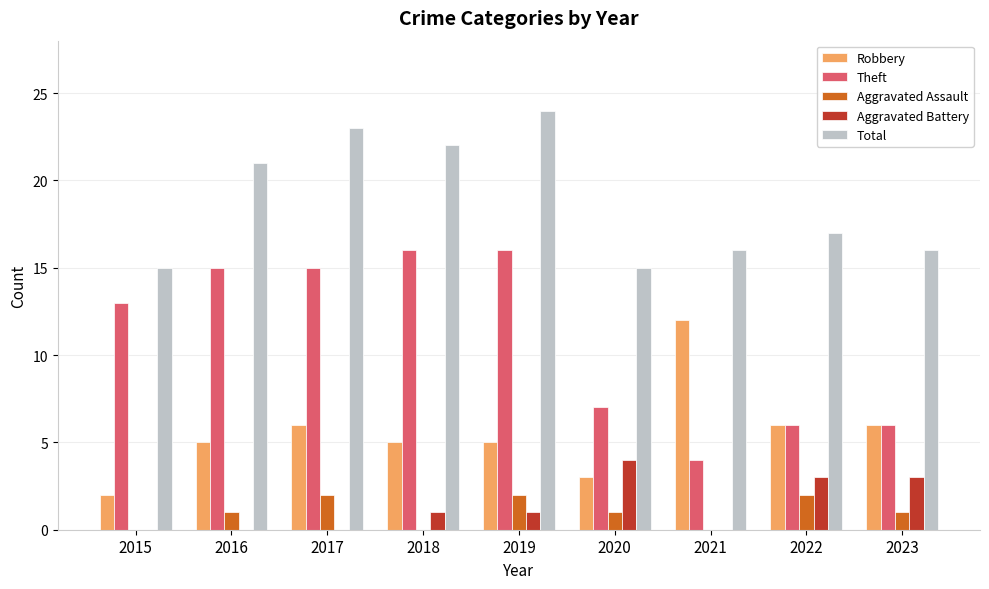

The value of Total at 2023 is 7. True or false?

False